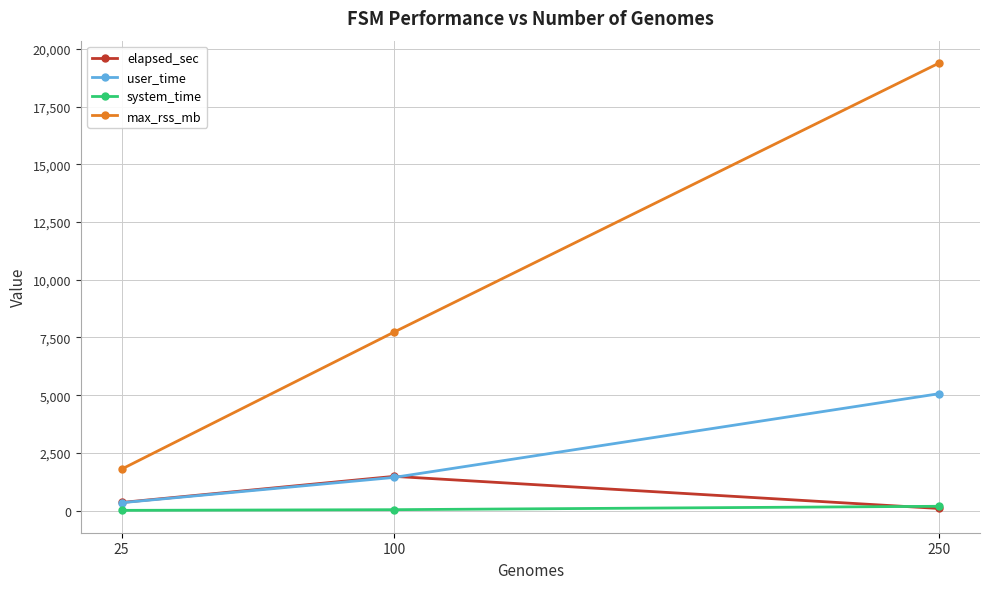

How many series are shown in this chart?

4